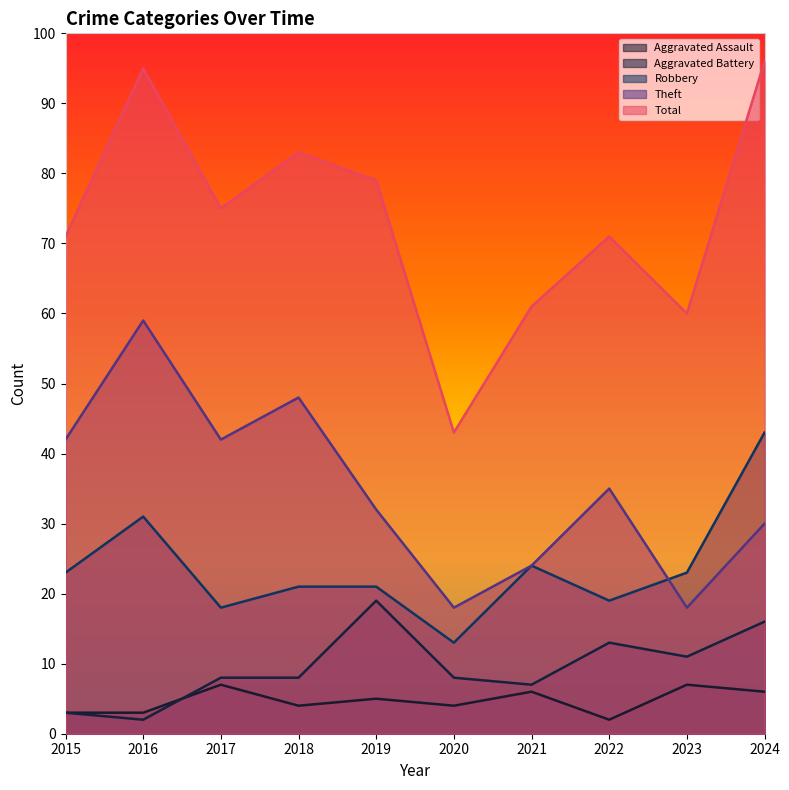

Count the number of data series in this chart.

5